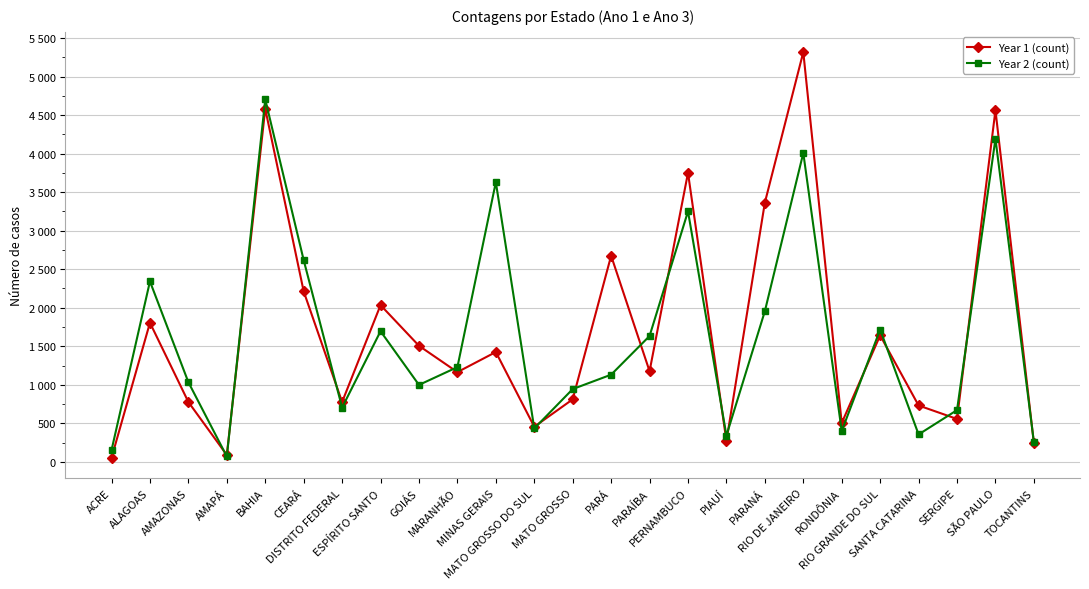

Which series has the widest spread of values?

Year 1 (count)